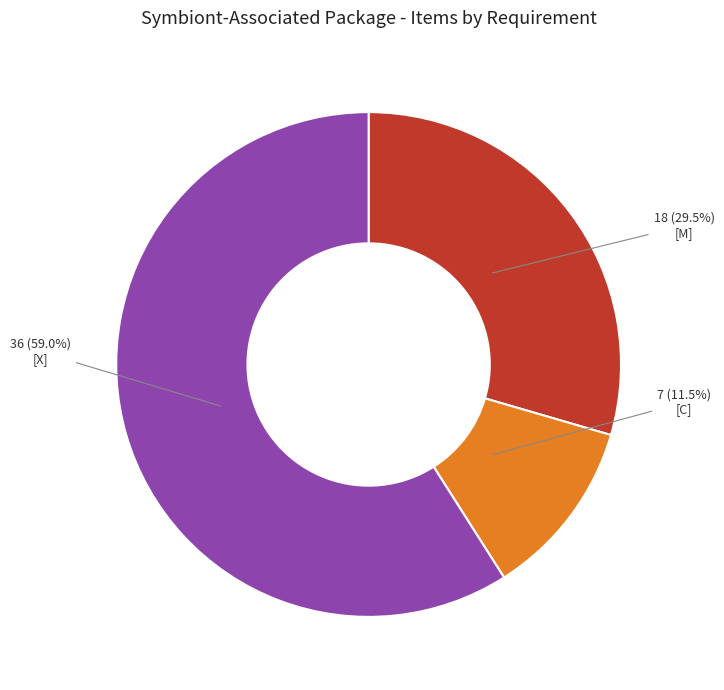

How many segments does this pie chart have?

3